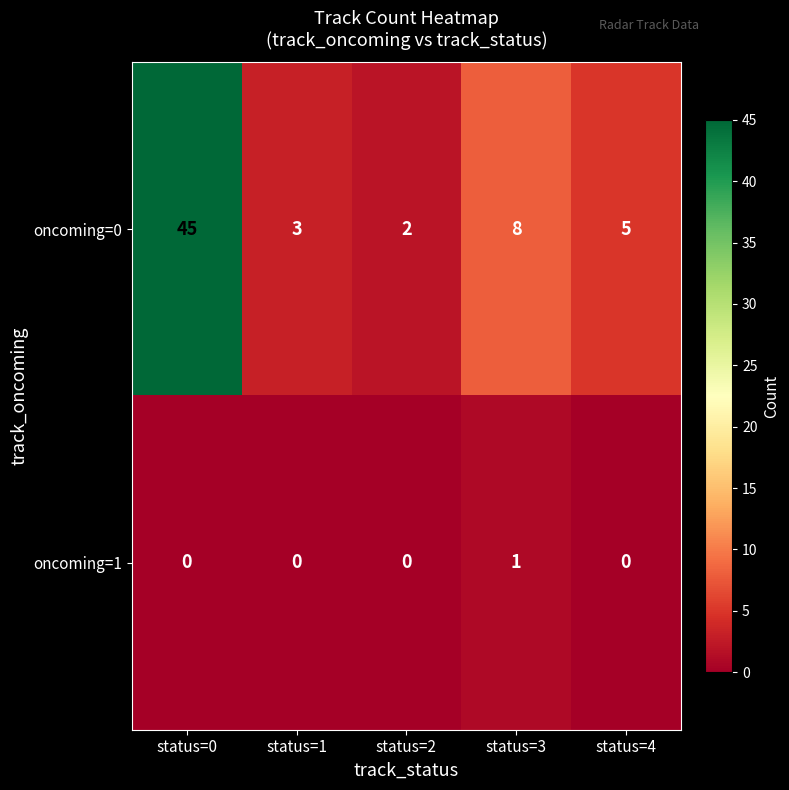

What is the highest value of the oncoming=0 series?

45